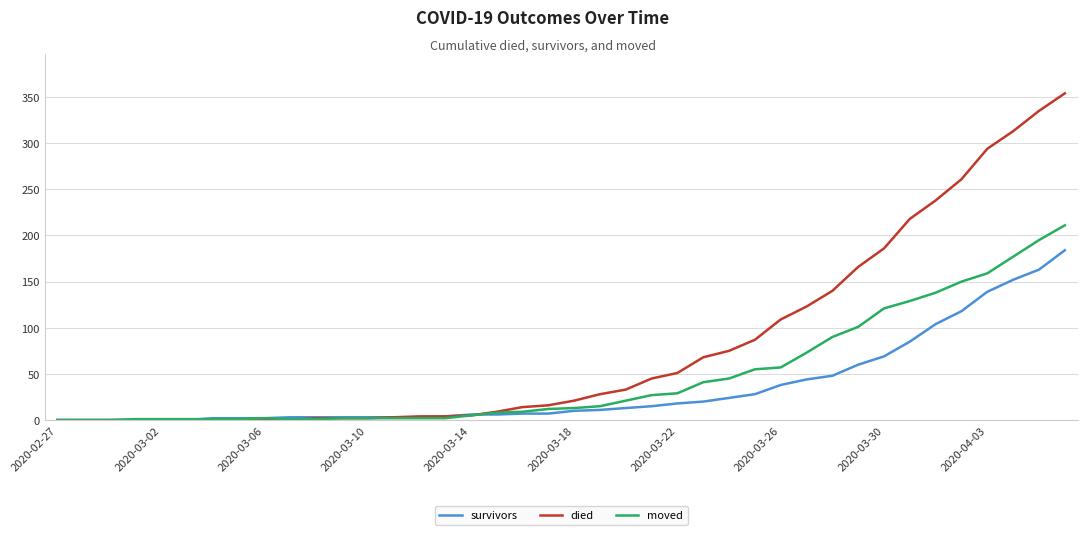

Which series has the largest range (max minus min)?

died